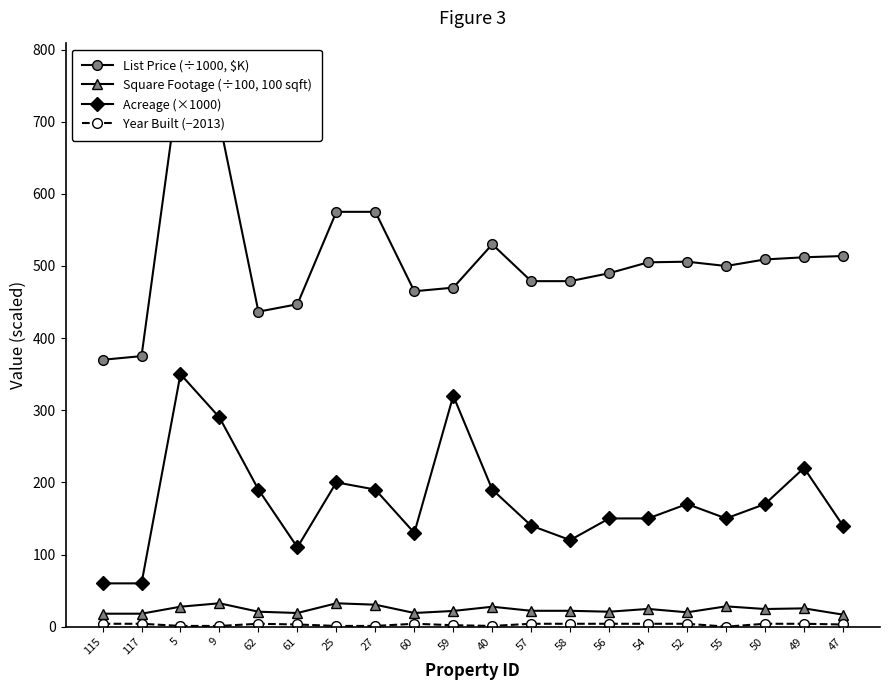

Which series has the largest range (max minus min)?

List Price (÷1000, $K)